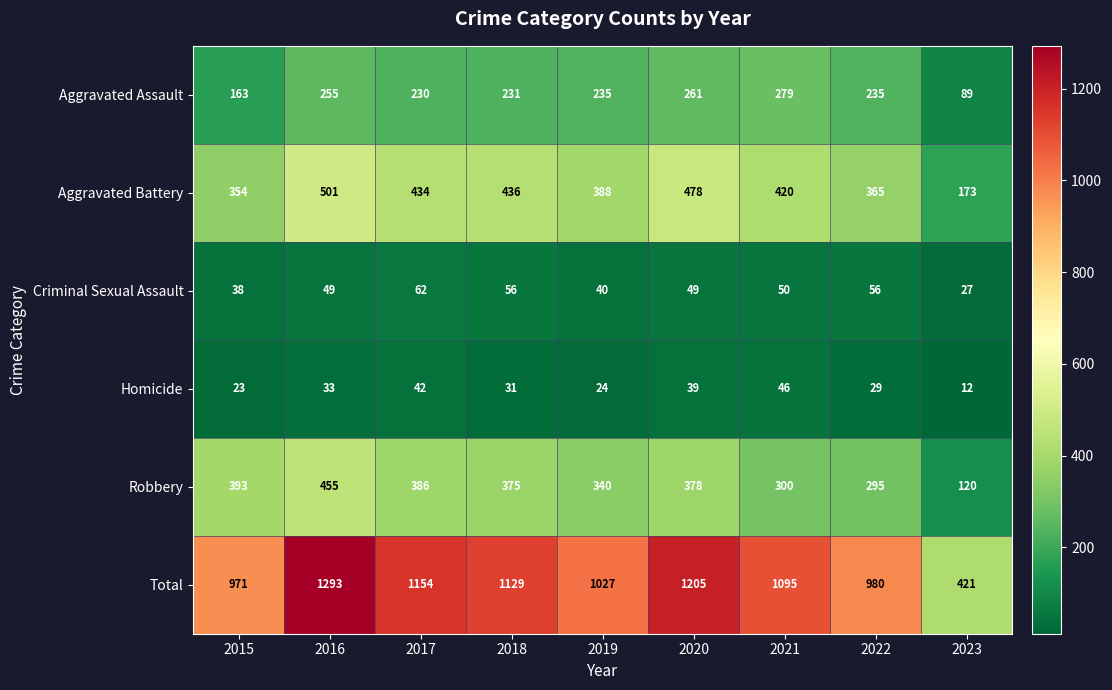

What is the total value across all series at 2020?

2410